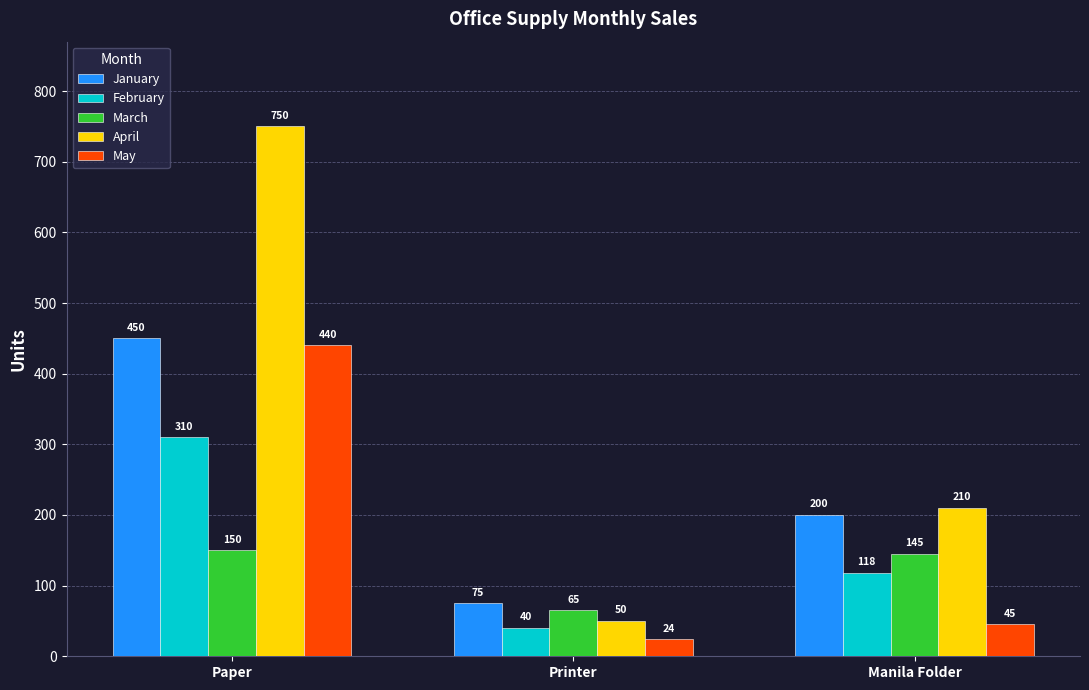

The value of March at Paper is 49. True or false?

False